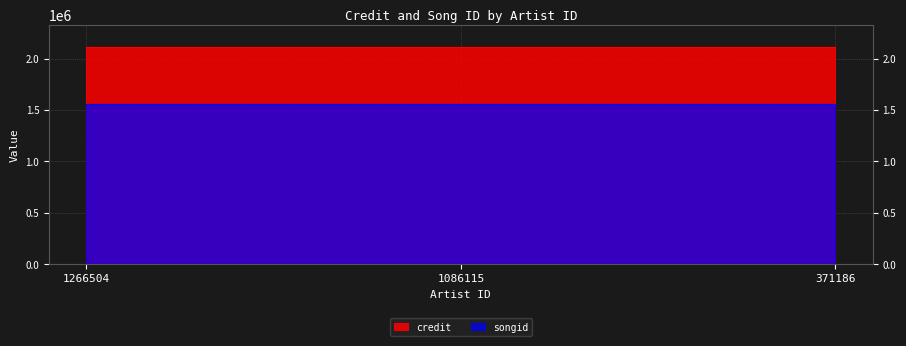

What is the highest value of the credit series?

2113511